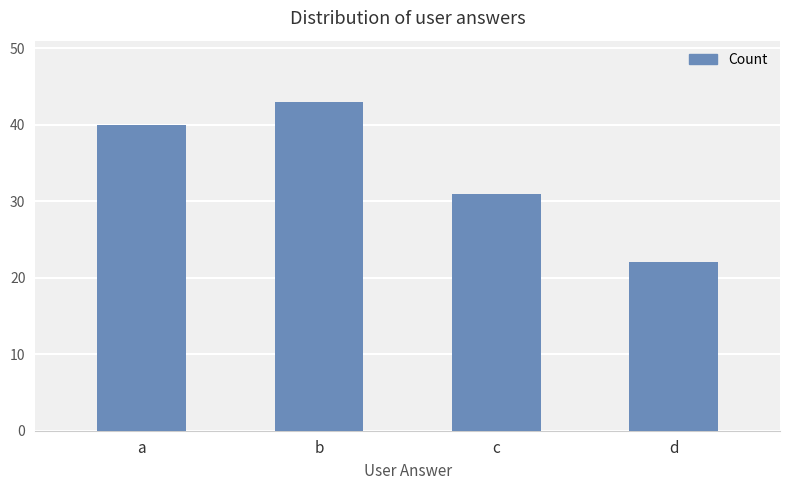

List the labels in order of value, smallest first.

d, c, a, b